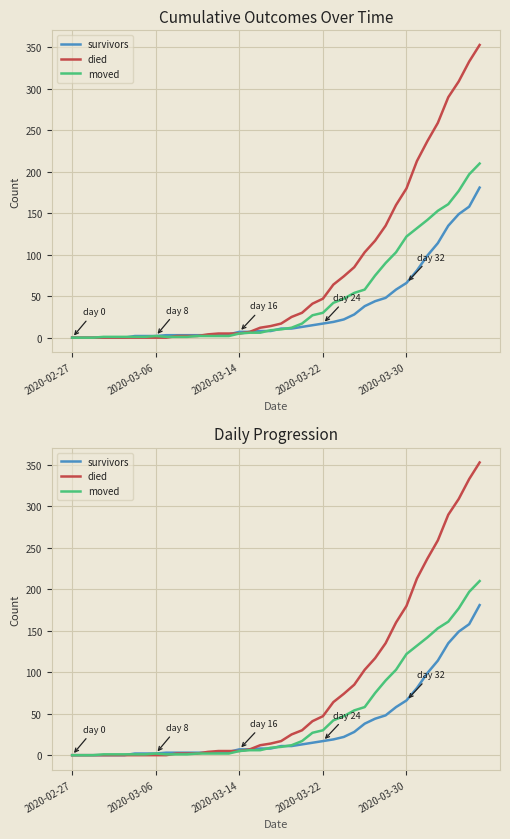

Does the chart display data point markers on the line(s)?

No